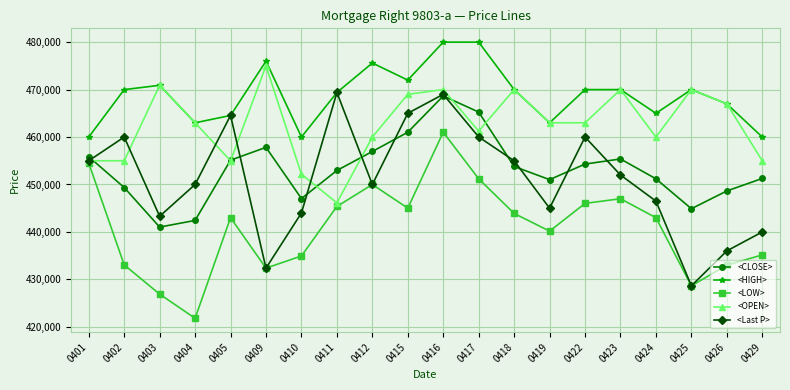

How many interior local valleys does the <HIGH> series have?

5